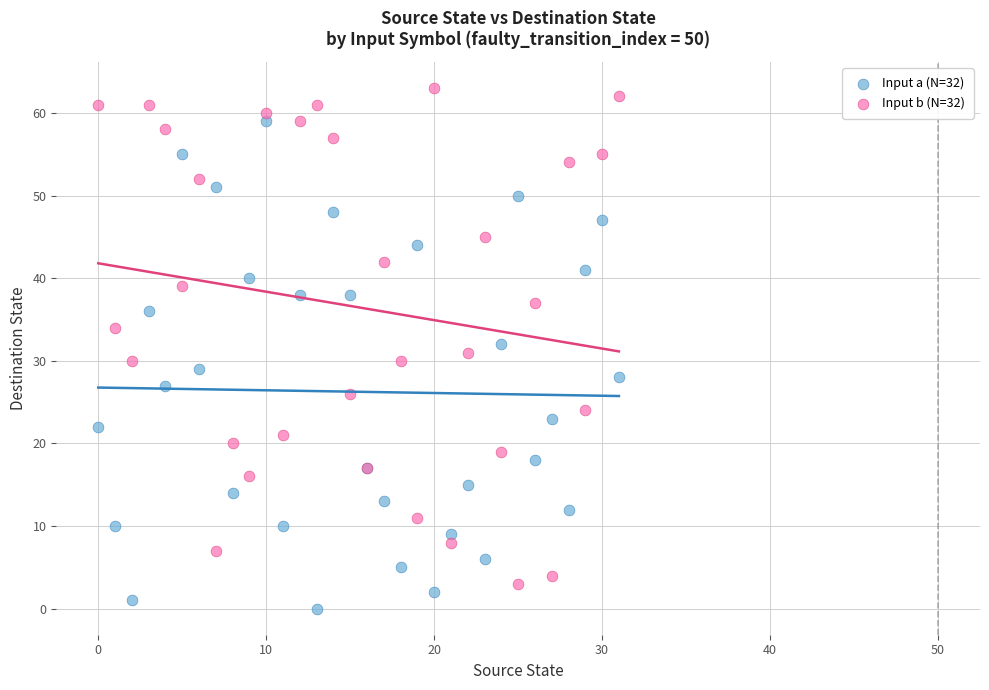

Which series reaches the maximum Y coordinate?

Input b (N=32)